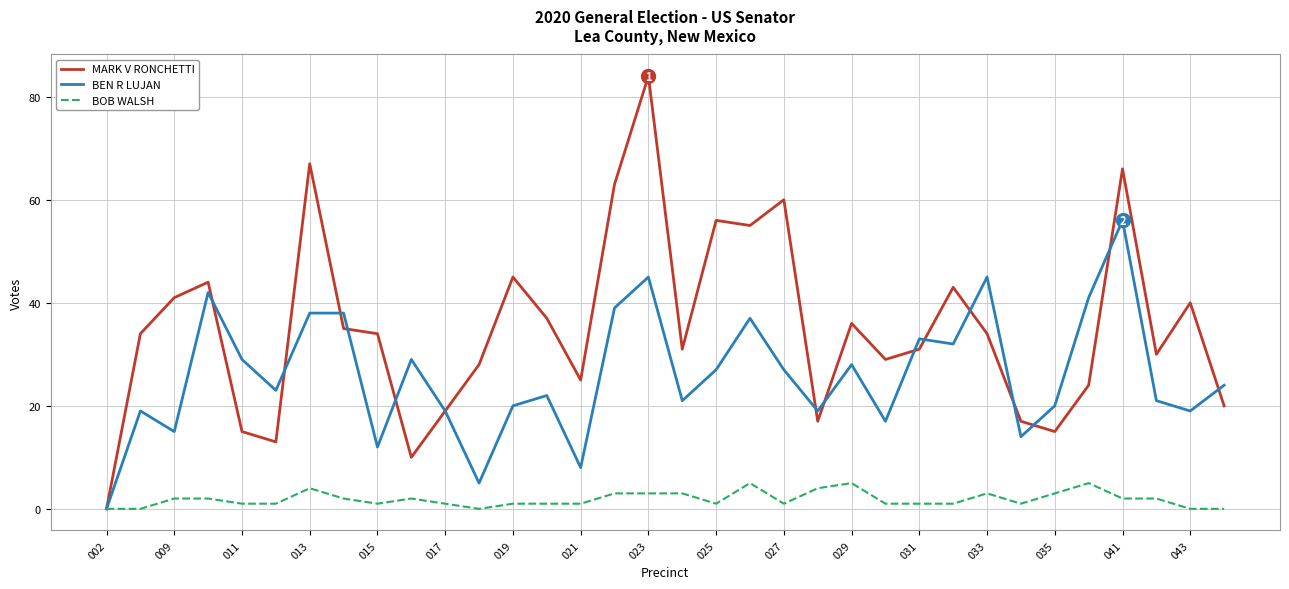

Reading left to right, what are all the values shown in this chart?

MARK V RONCHETTI: 0	34	41	44	15	13	67	35	34	10	19	28	45	37	25	63	84	31	56	55	60	17	36	29	31	43	34	17	15	24	66	30	40	20
BEN R LUJAN: 0	19	15	42	29	23	38	38	12	29	19	5	20	22	8	39	45	21	27	37	27	19	28	17	33	32	45	14	20	41	56	21	19	24
BOB WALSH: 0	0	2	2	1	1	4	2	1	2	1	0	1	1	1	3	3	3	1	5	1	4	5	1	1	1	3	1	3	5	2	2	0	0